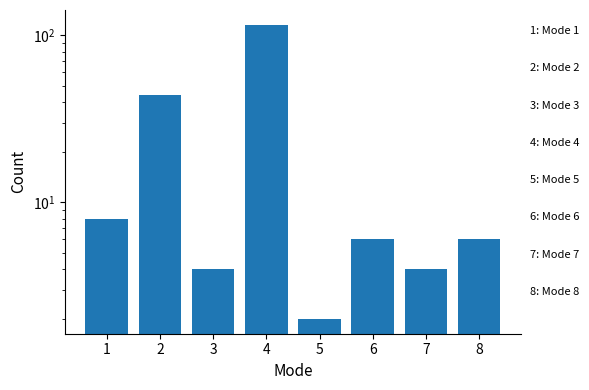

Are the bars horizontal?

No